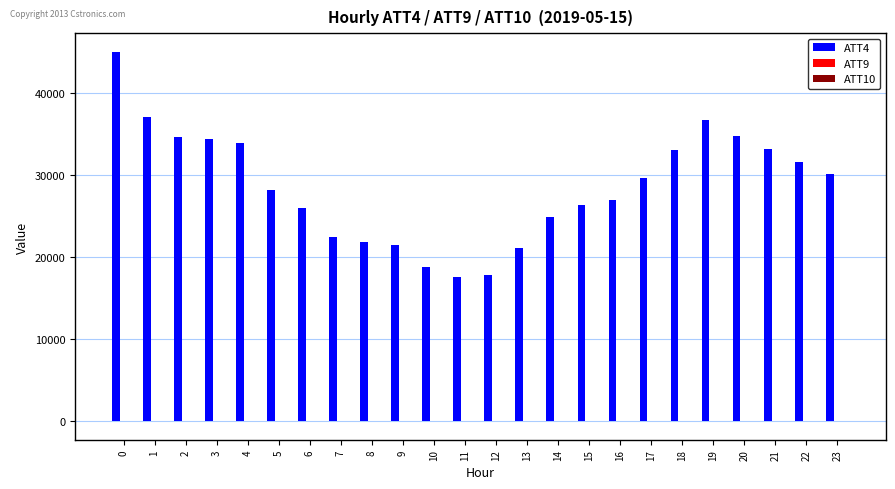

True or false: ATT4 has a value of 30423.3 at 8.

False